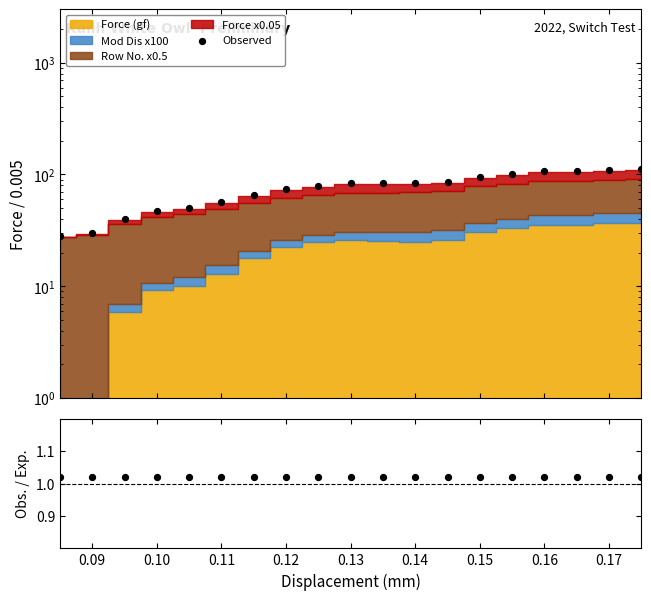

Which series has the widest spread of Y values?

Observed